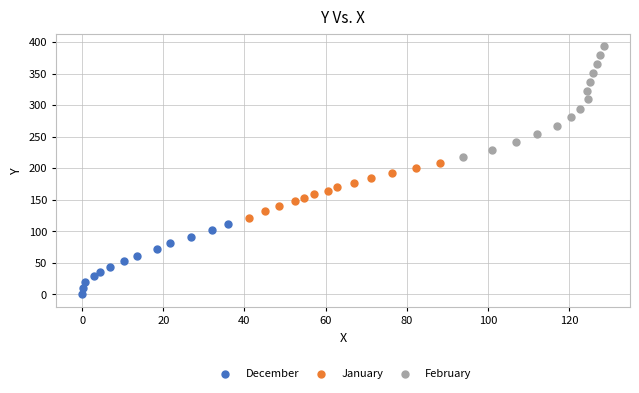

Which series reaches the maximum Y coordinate?

February